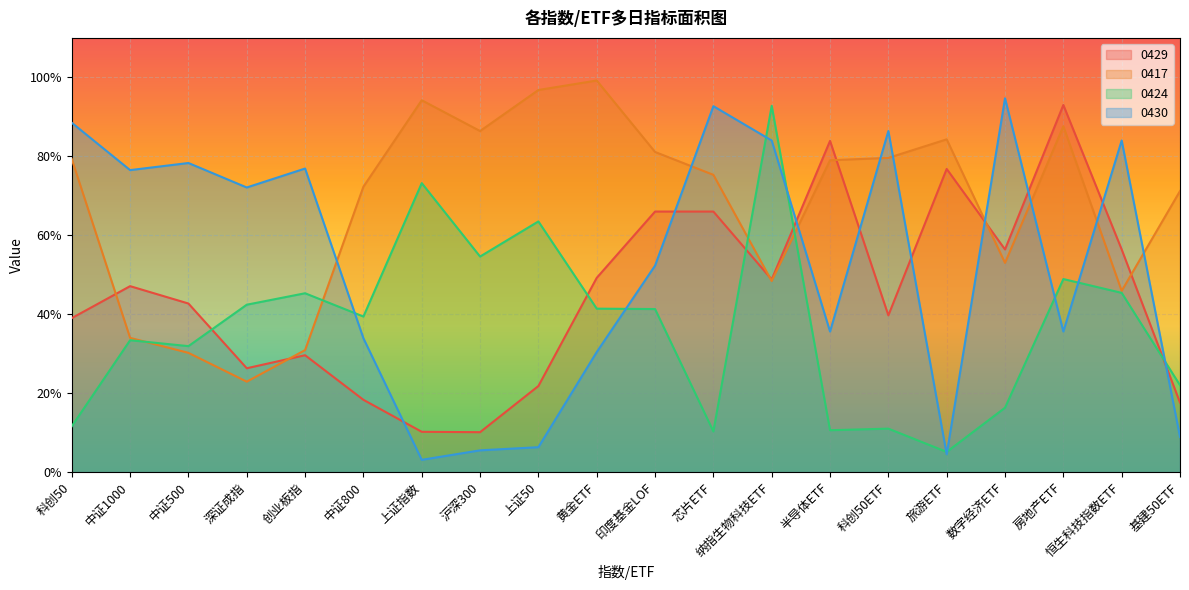

Which series has the largest range (max minus min)?

0430